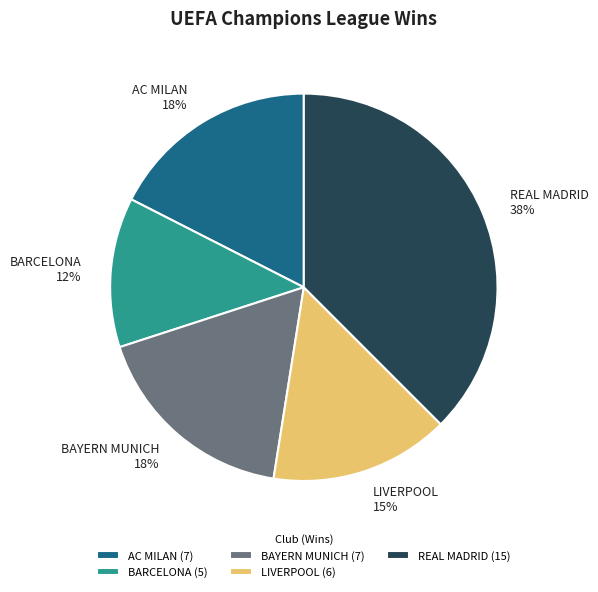

Combined, do BAYERN MUNICH and BARCELONA account for over 50%?

No